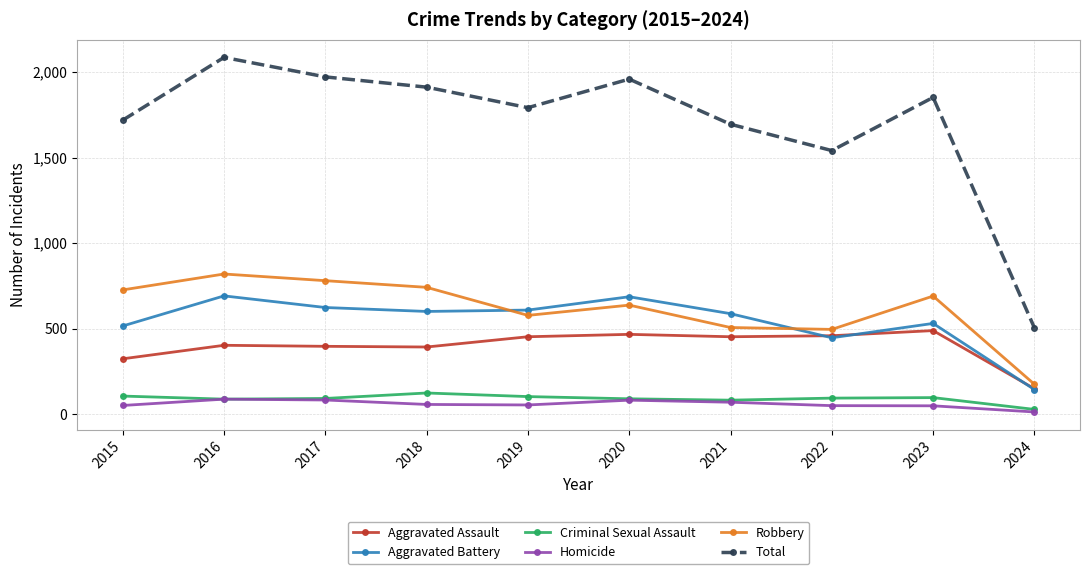

The Aggravated Assault series shows 488 at 2023. True or false?

True